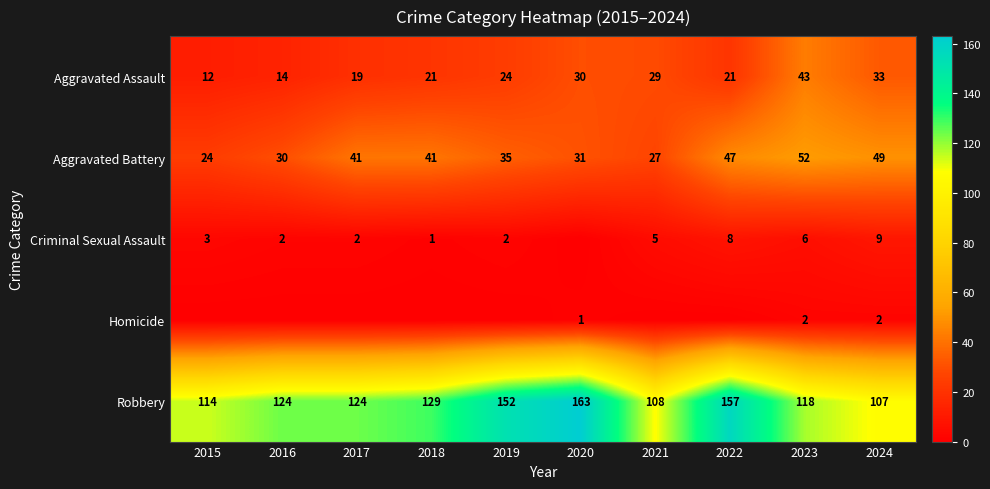

What is the spread (max minus min) of values at 2023?

116